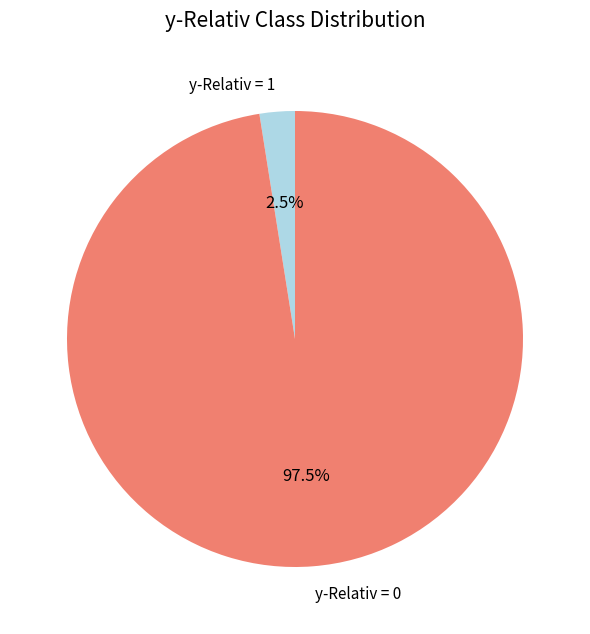

Rank the categories by value from lowest to highest.

y-Relativ = 1, y-Relativ = 0